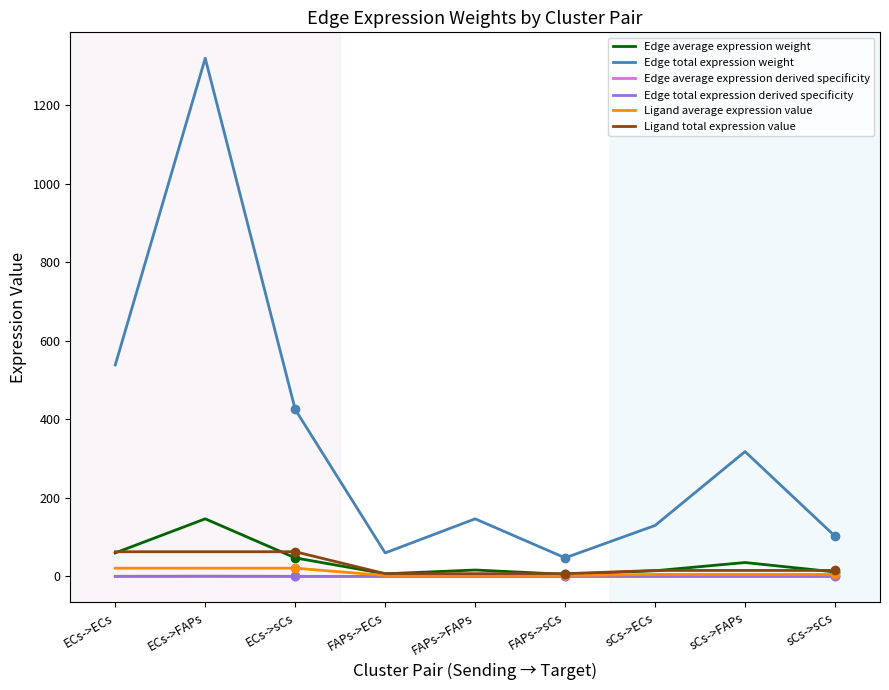

Is this an area chart (filled region under the line)?

No